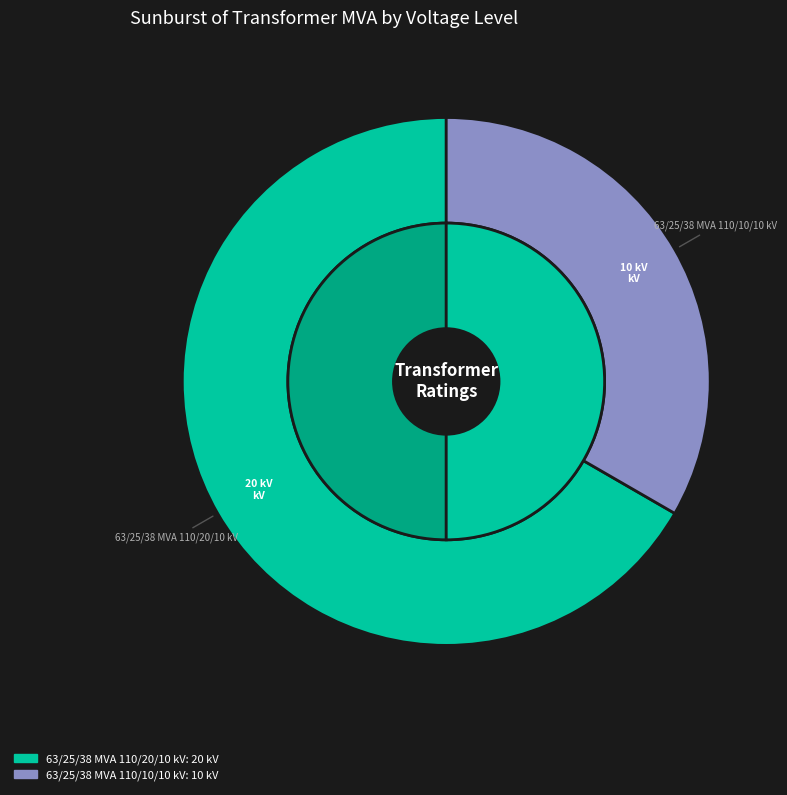

What percentage is the 63/25/38 MVA 110/10/10 kV slice, to the nearest percent?

33%